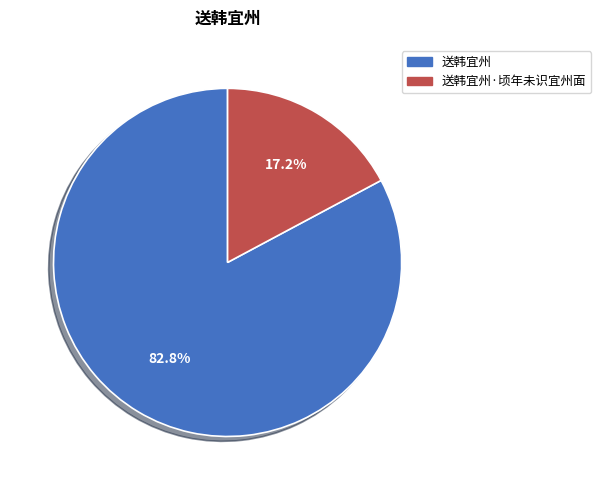

How many slices are in this pie chart?

2